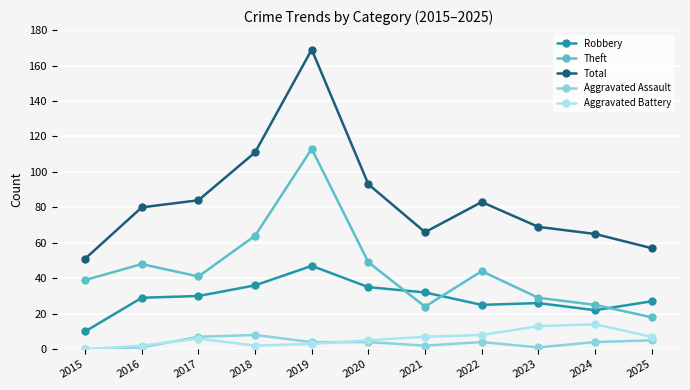

What is the greatest value displayed?

169